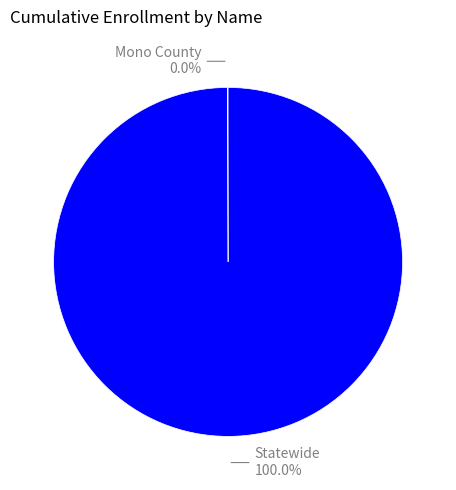

Is there any slice that represents more than half of the pie?

Yes